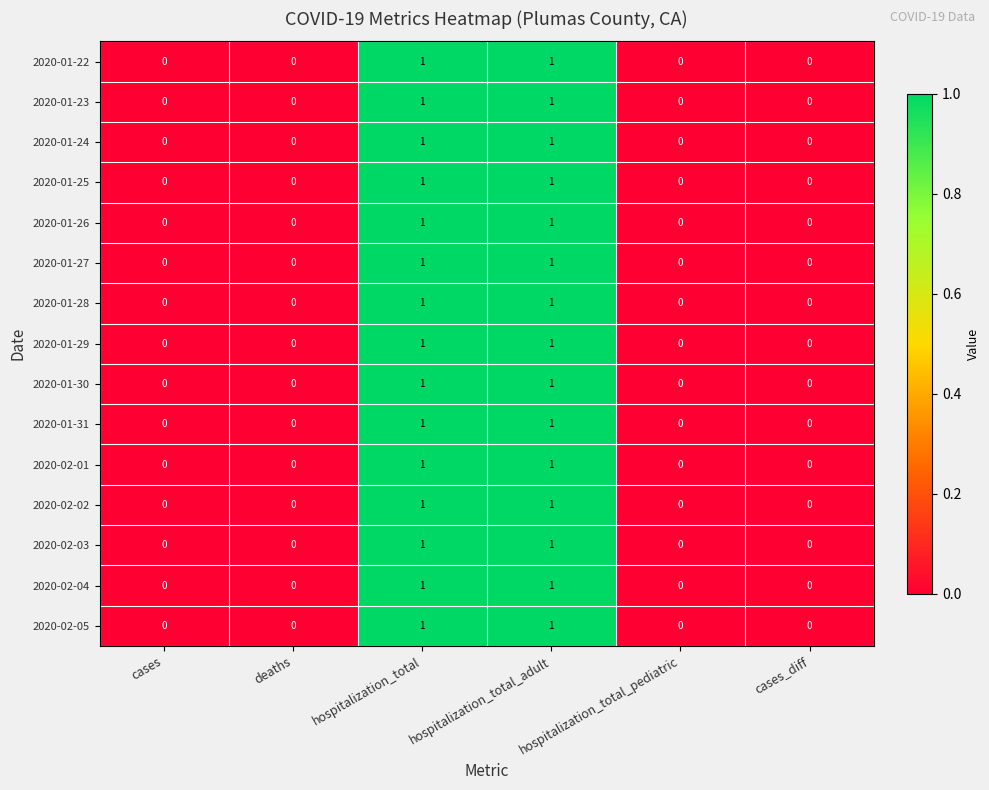

What is the greatest value displayed?

1